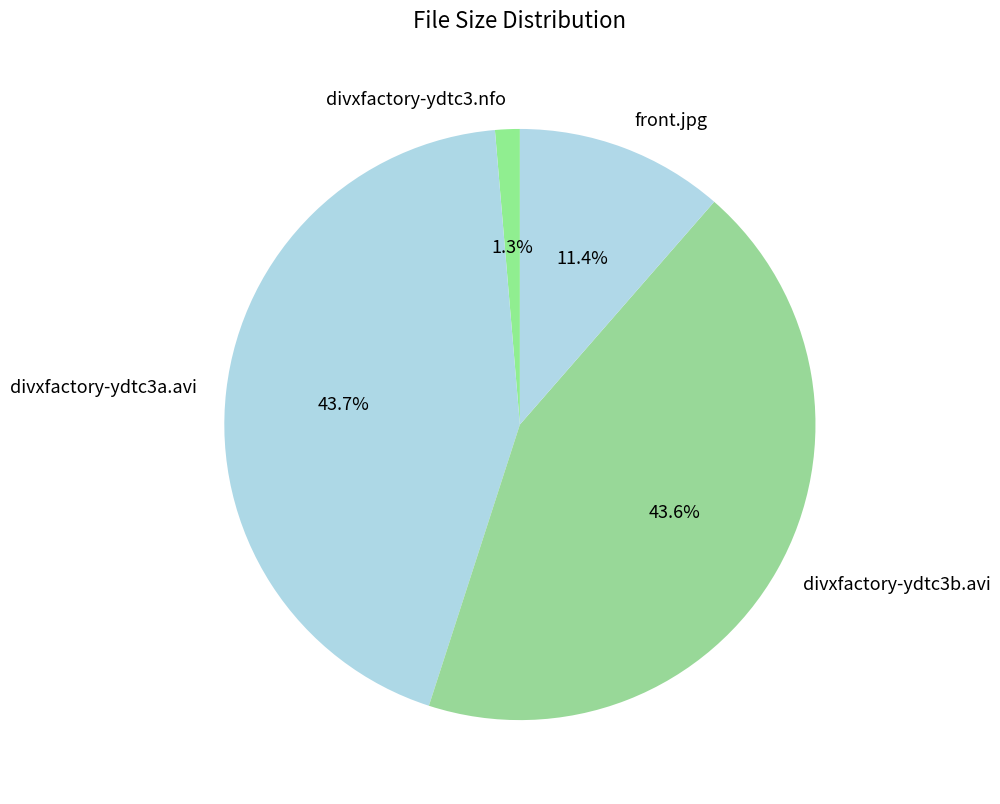

True or false: divxfactory-ydtc3b.avi accounts for 44% of the total.

True